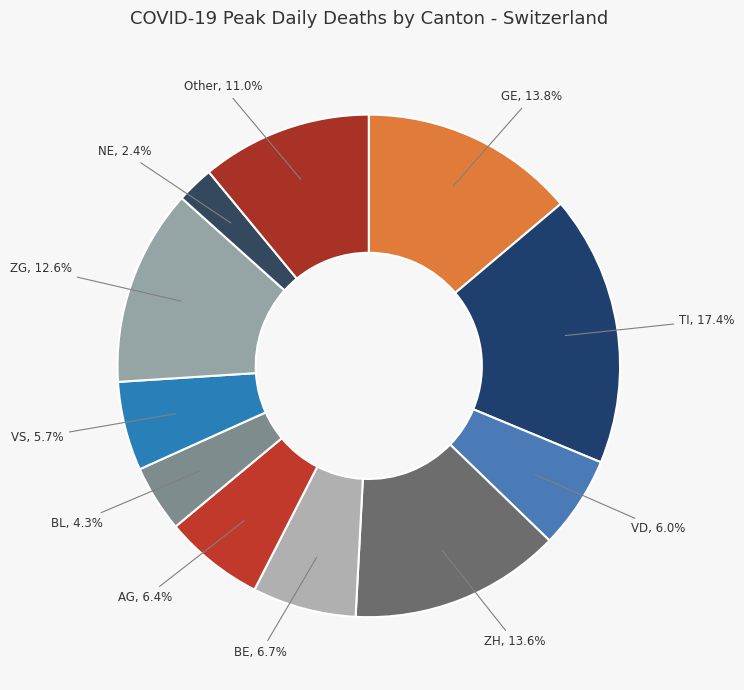

Count the number of slices in the pie.

11